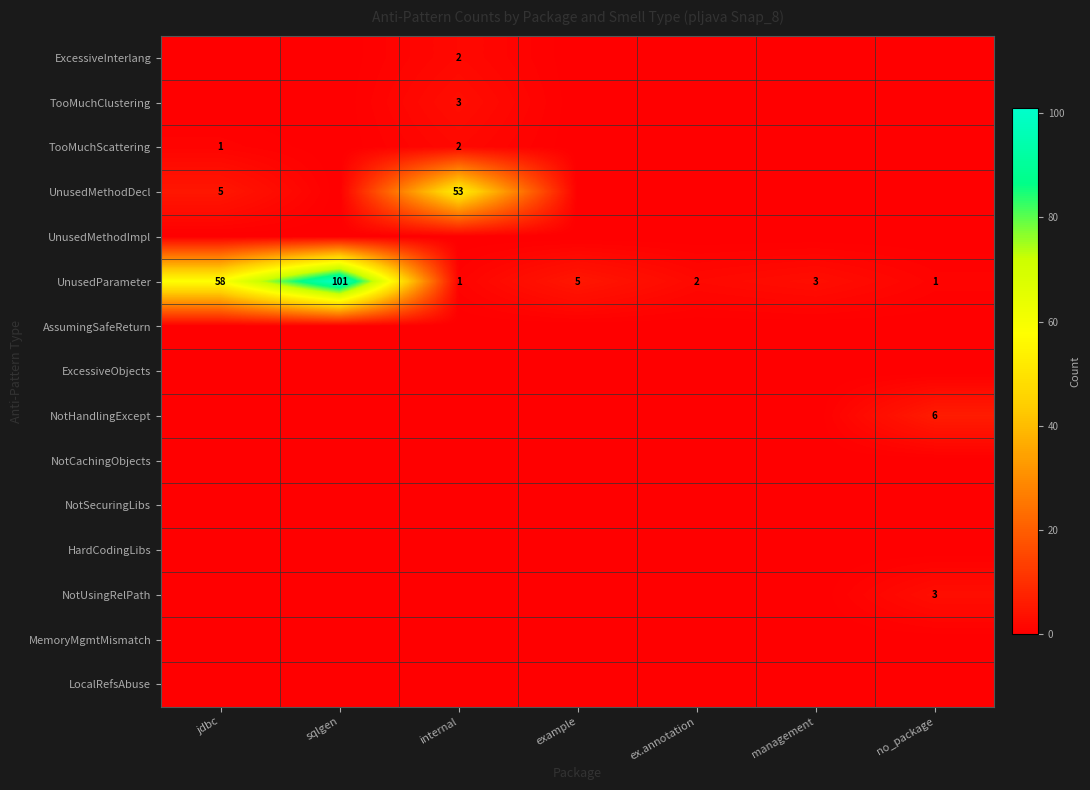

What is the difference between the maximum and minimum values in the UnusedParameter series?

100